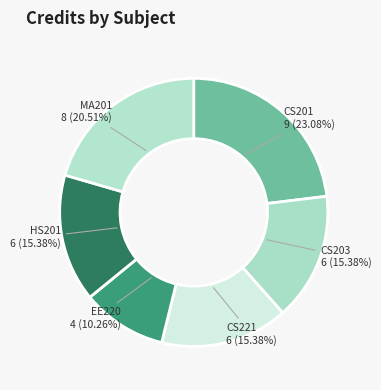

True or false: HS201 accounts for 27% of the total.

False